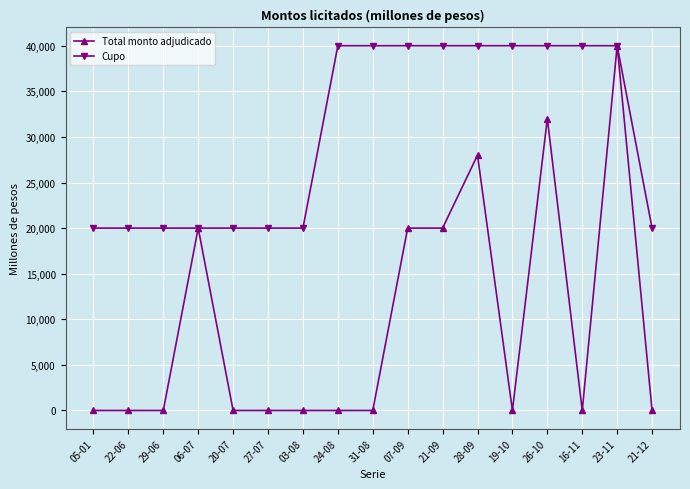

What value does the Cupo series have at 22-06?

20000